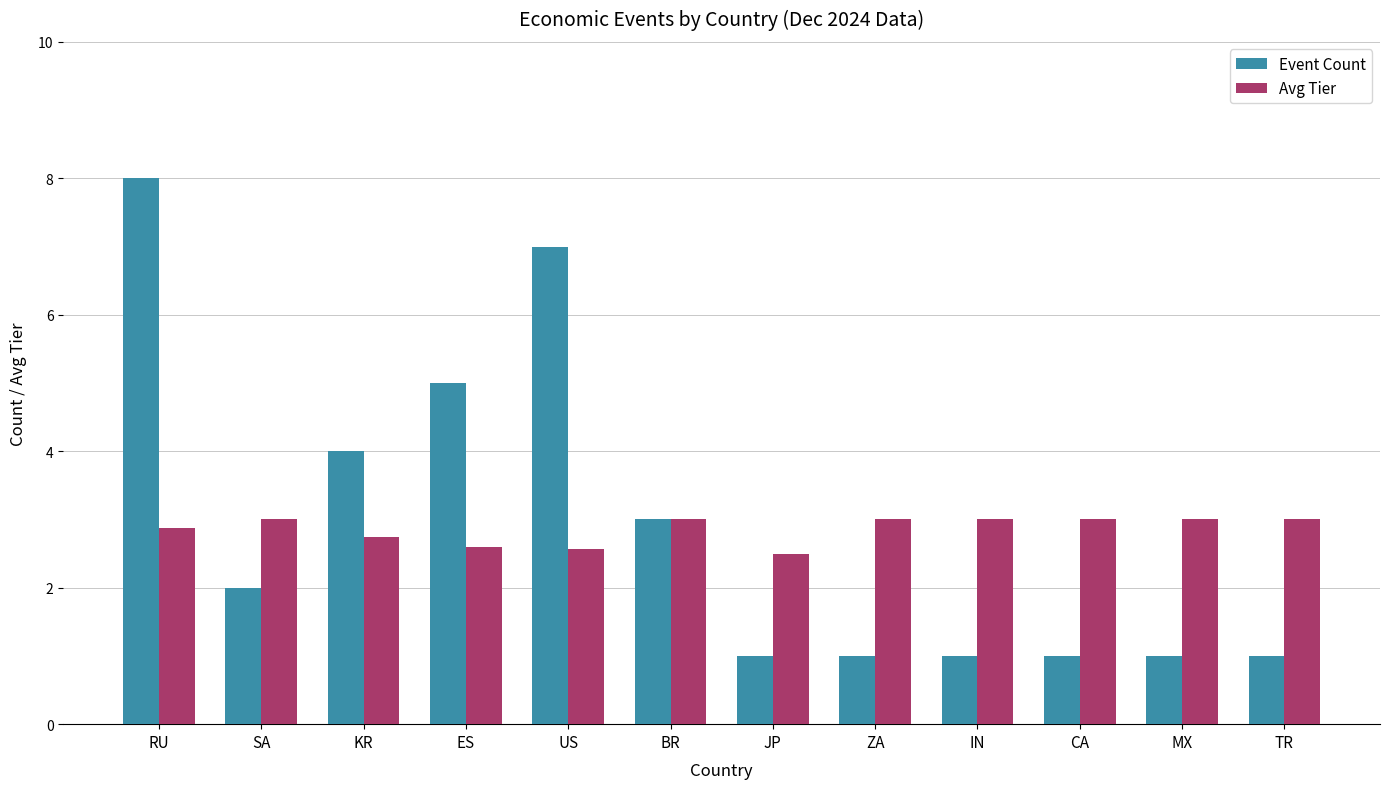

How many bars are there in each group?

2